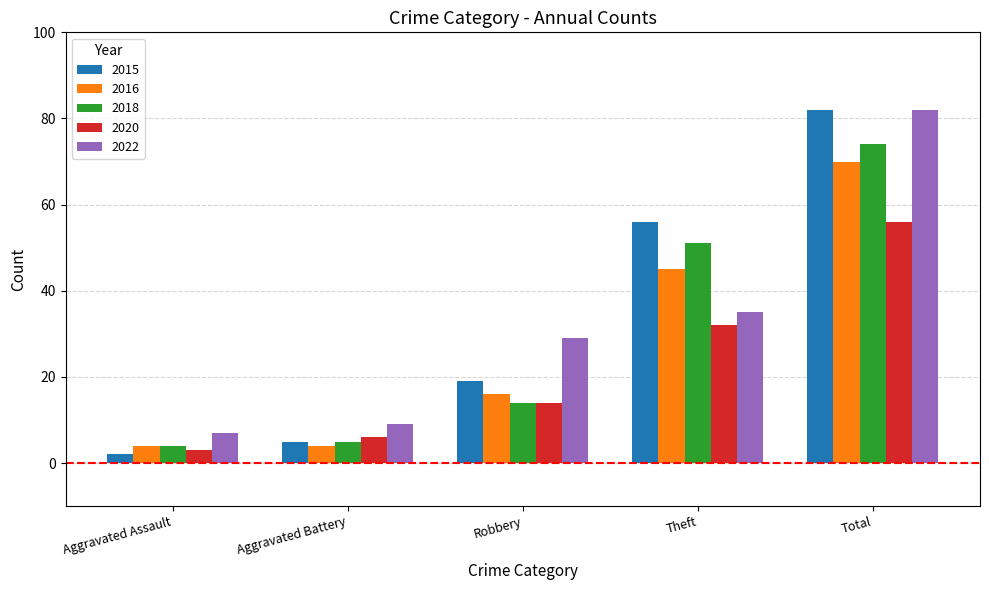

Reading left to right, list all the values displayed in this chart.

2015: 2	5	19	56	82
2016: 4	4	16	45	70
2018: 4	5	14	51	74
2020: 3	6	14	32	56
2022: 7	9	29	35	82